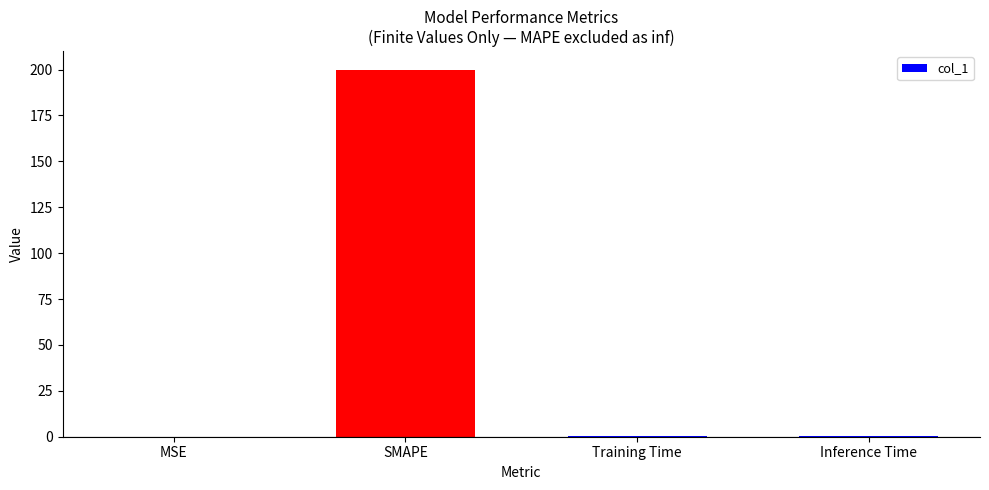

Which category has the highest value across all series?

SMAPE